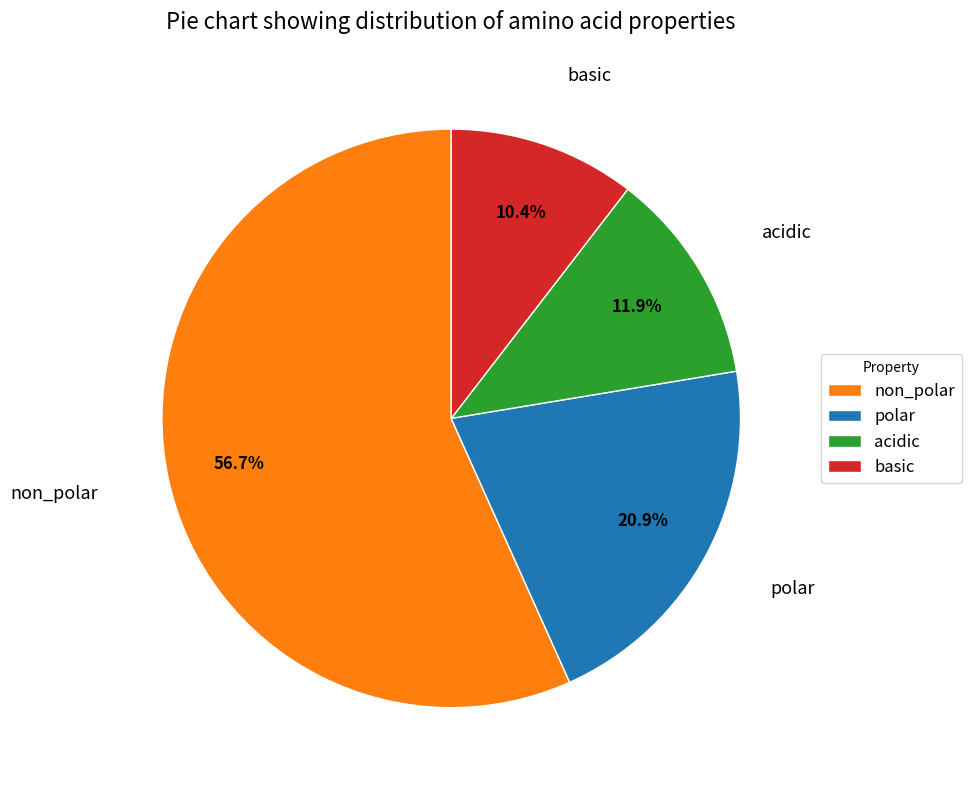

Is basic the majority of the pie?

No